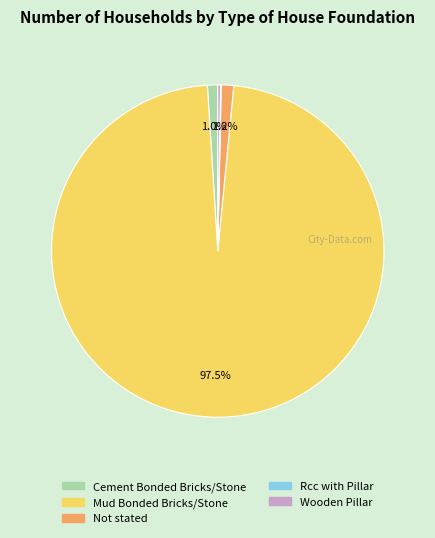

Is there any slice that represents more than half of the pie?

Yes